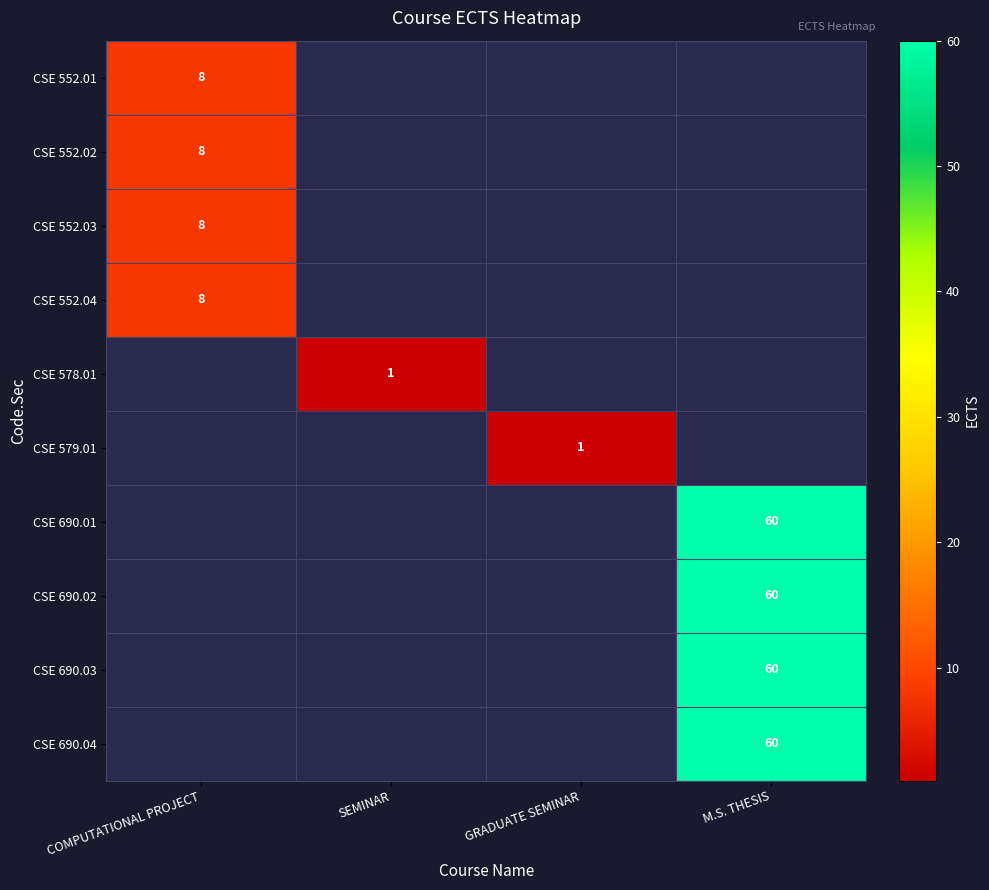

At how many categories does at least one series exceed 32?

1